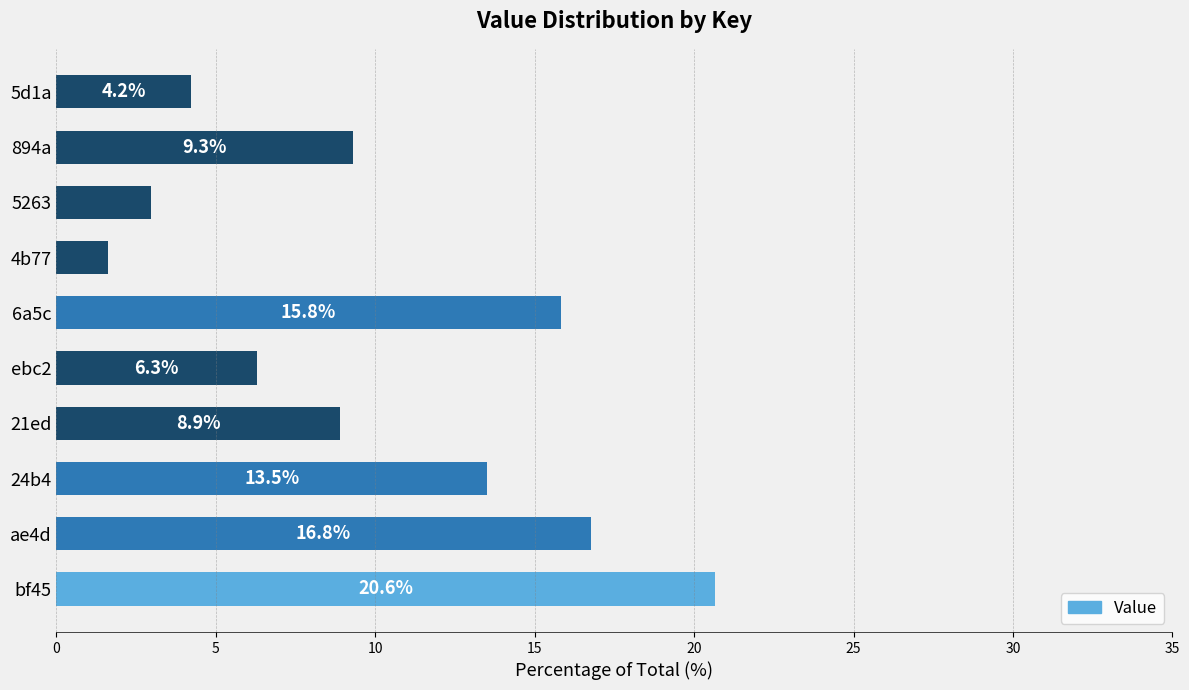

Rank the categories by value from highest to lowest.

bf45, ae4d, 6a5c, 24b4, 894a, 21ed, ebc2, 5d1a, 5263, 4b77